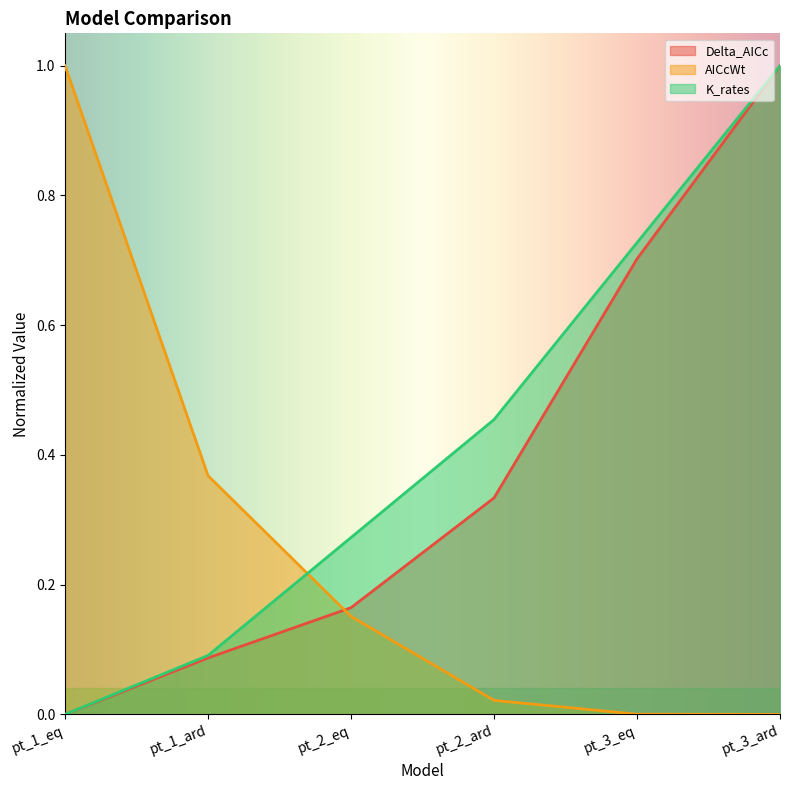

Reading left to right, transcribe all the data shown in this chart.

Delta_AICc: pt_1_eq=0.0	pt_1_ard=0.1	pt_2_eq=0.2	pt_2_ard=0.3	pt_3_eq=0.7	pt_3_ard=1.0
AICcWt: pt_1_eq=1.0	pt_1_ard=0.4	pt_2_eq=0.2	pt_2_ard=0.0	pt_3_eq=0.0	pt_3_ard=0.0
K_rates: pt_1_eq=0.0	pt_1_ard=0.1	pt_2_eq=0.3	pt_2_ard=0.5	pt_3_eq=0.7	pt_3_ard=1.0